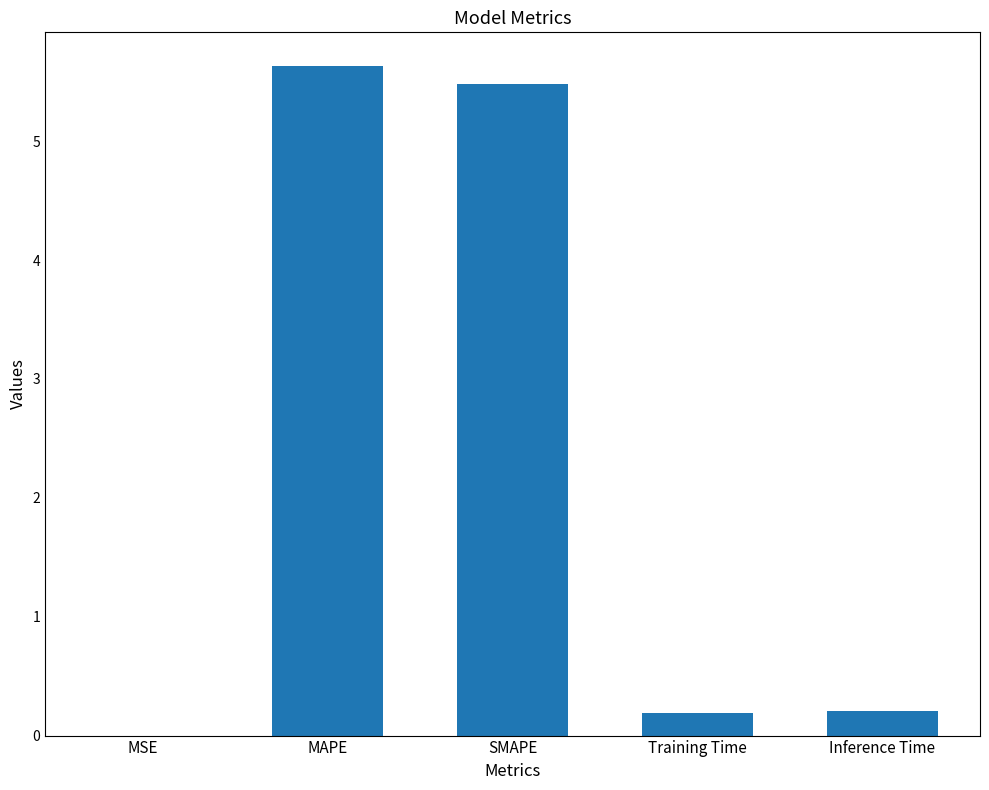

The value at SMAPE is 2.0. True or false?

False